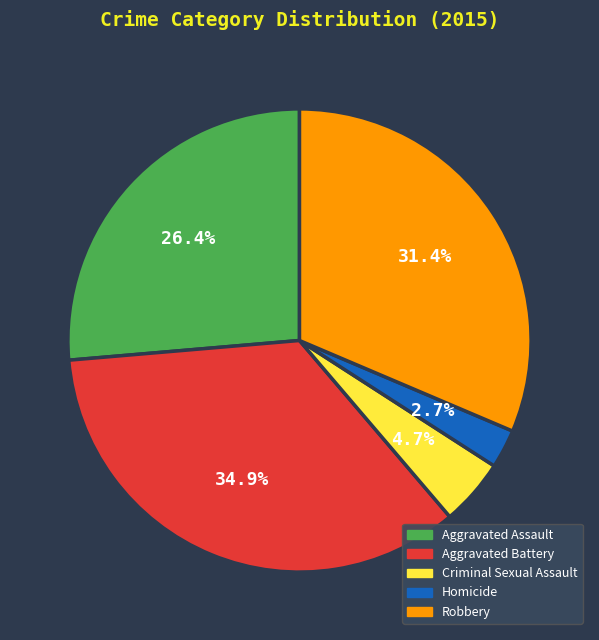

Does any single category account for the majority?

No